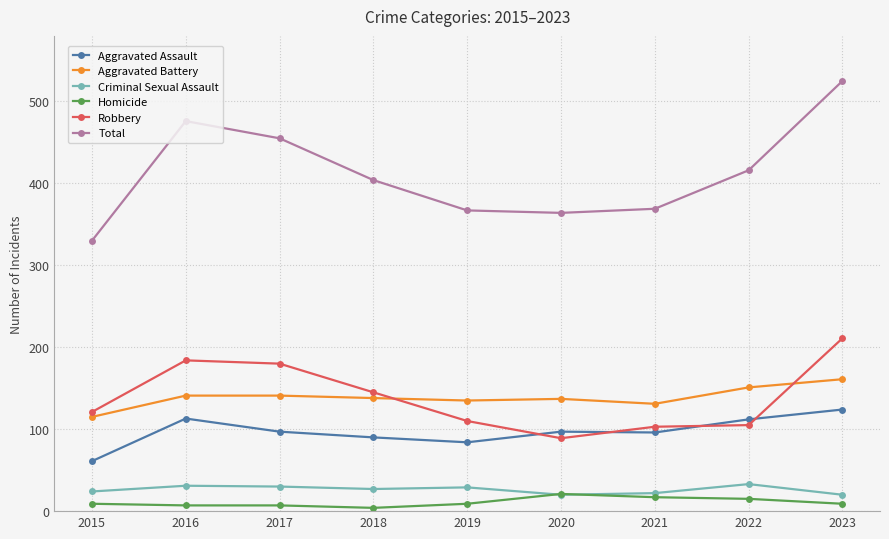

What is the maximum value shown in the chart?

525